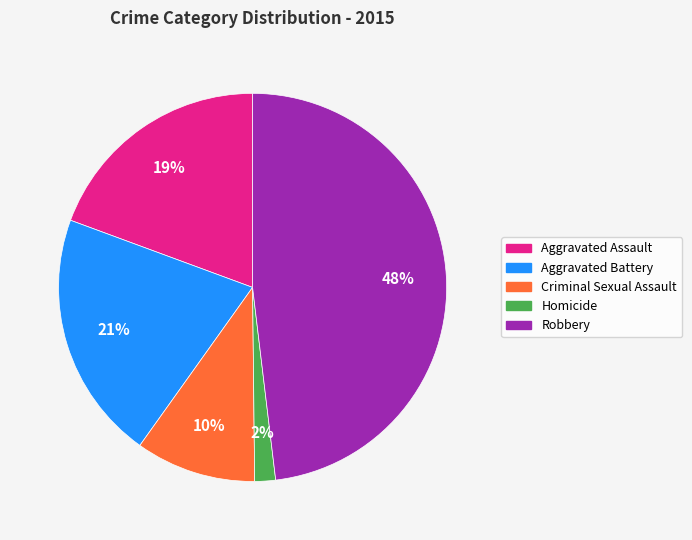

Is the sum of Aggravated Battery and Aggravated Assault greater than half?

No